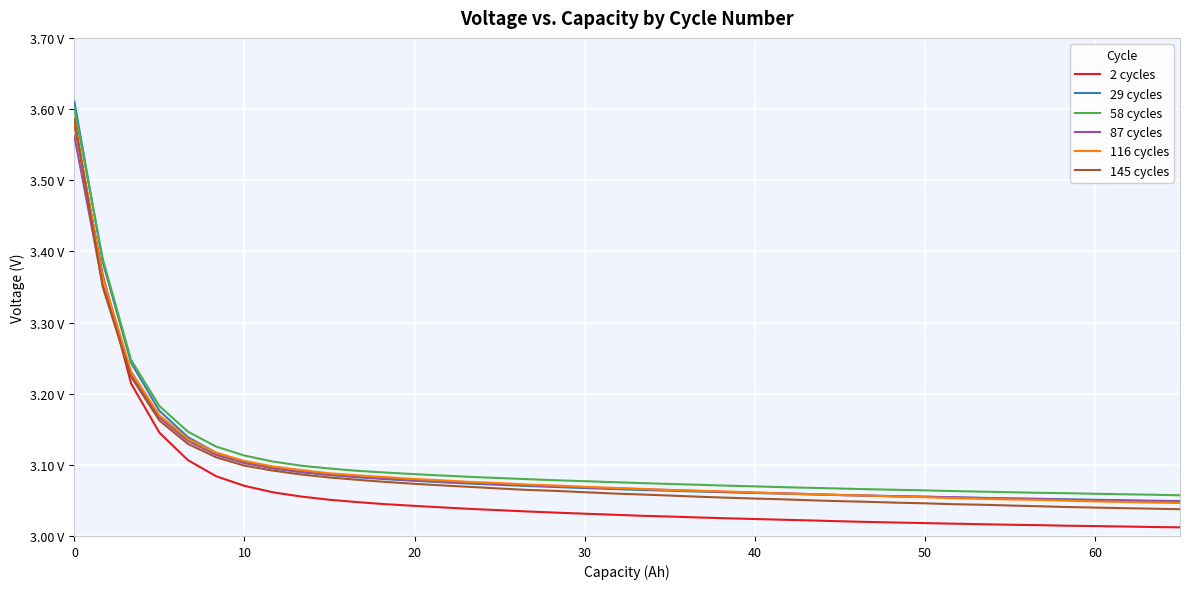

Does the chart display data point markers on the line(s)?

No